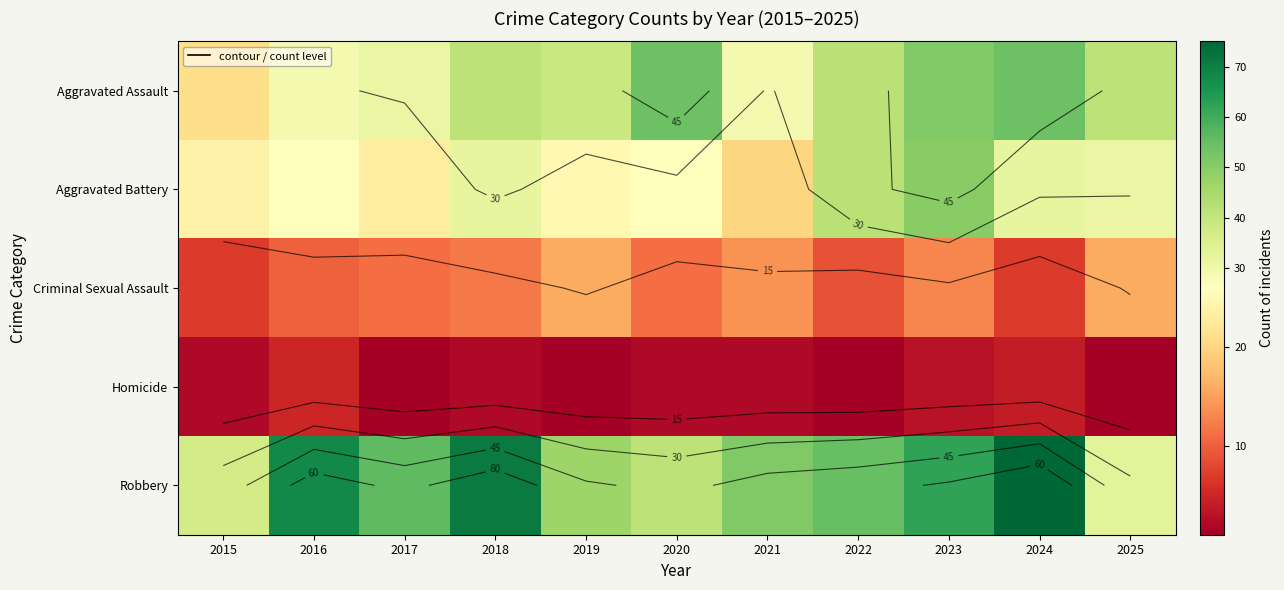

List the series in order of their peak value, lowest first.

Homicide, Criminal Sexual Assault, Aggravated Battery, Aggravated Assault, Robbery